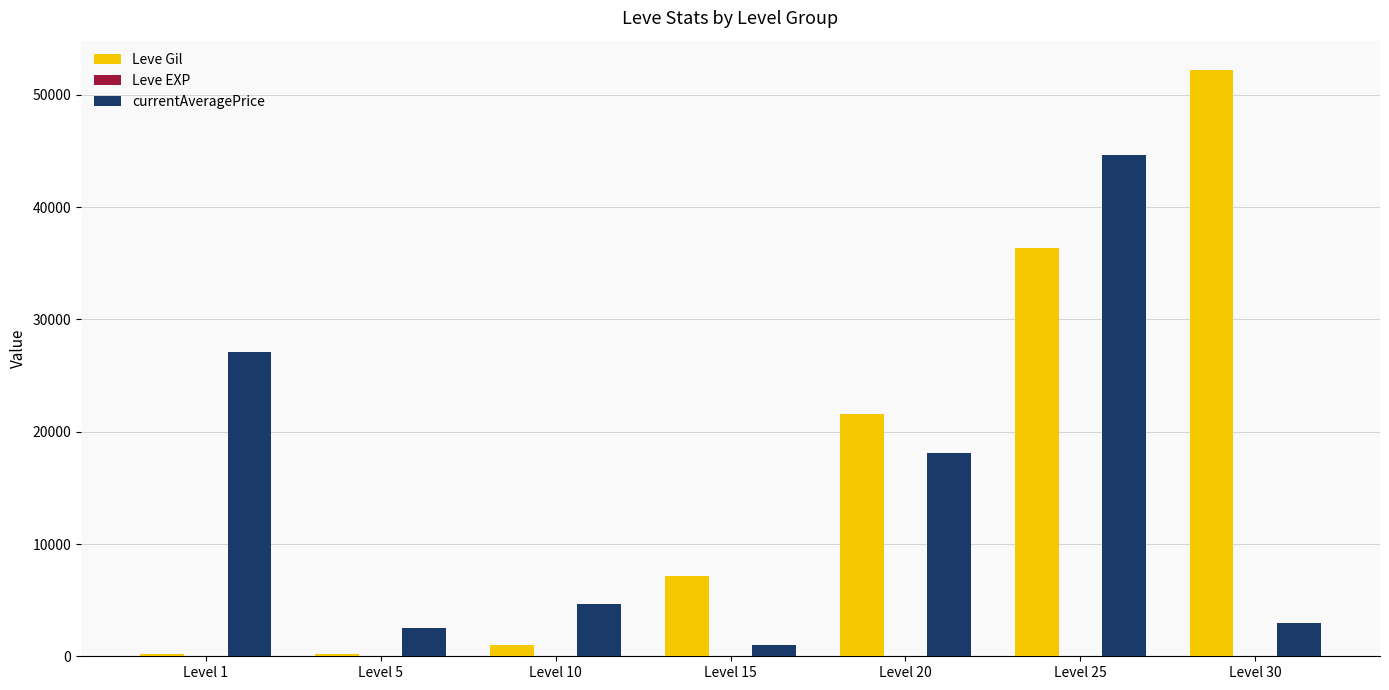

Which series changed the most between Level 1 and Level 30?

Leve Gil